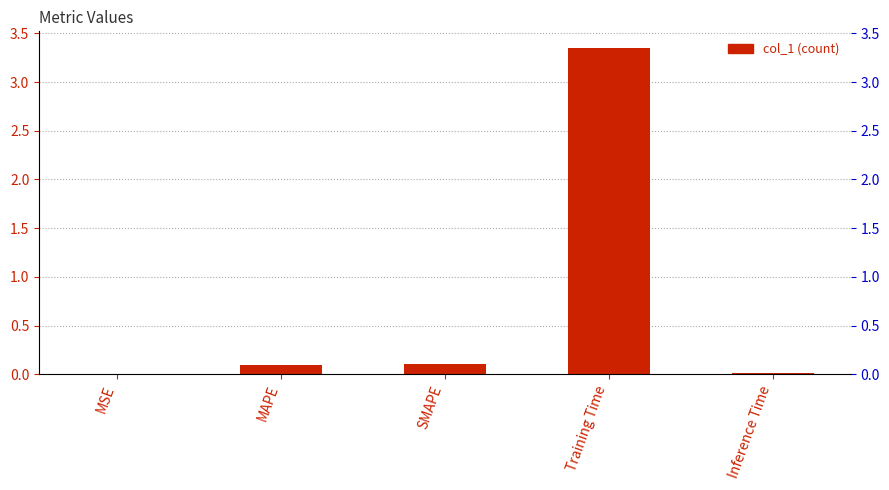

How many bars are there in total?

5